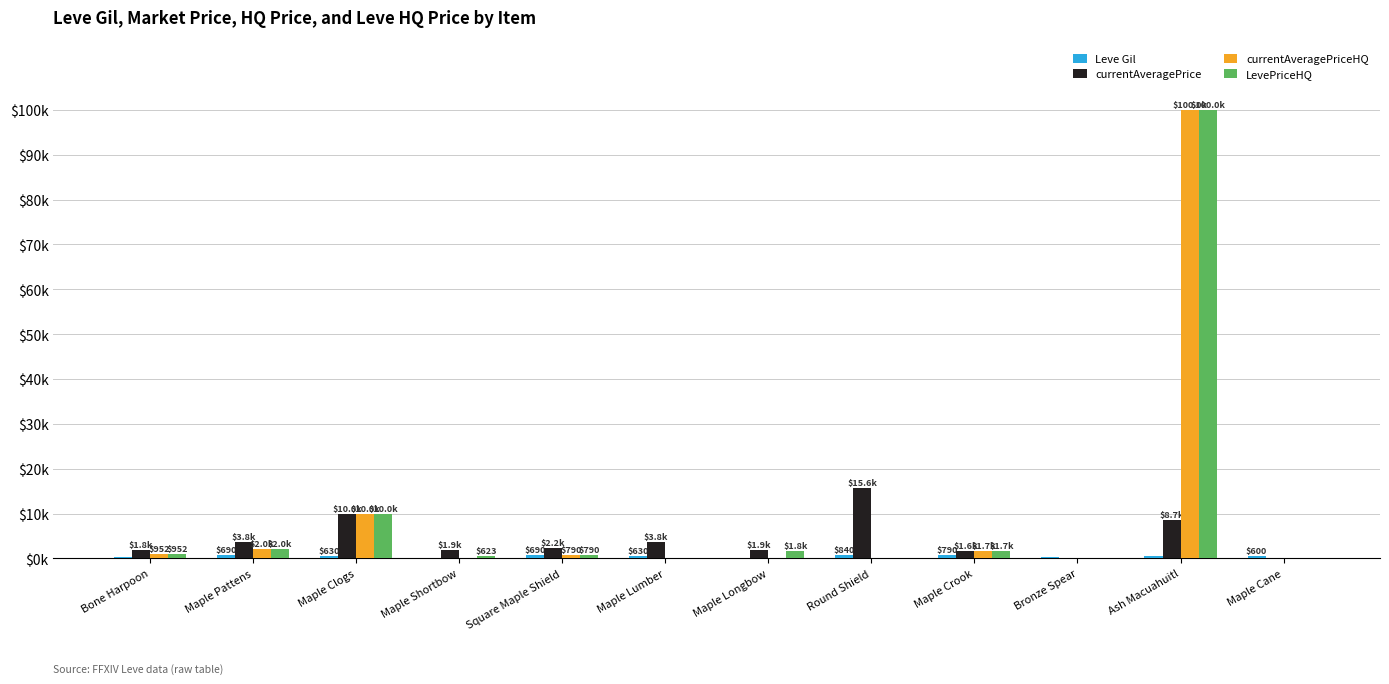

Reading left to right, extract all data points from this chart.

Leve Gil: 330	690	630	160	690	630	110	840	790	220	490	600
currentAveragePrice: 1820	3763	9985	1893	2219	3758	1894	15611	1641	0	8660	0
currentAveragePriceHQ: 952	2000	9985	143	790	55	0	0	1700	0	100000	0
LevePriceHQ: 952	2000	9985	623	790	55	1752	0	1700	0	100000	0